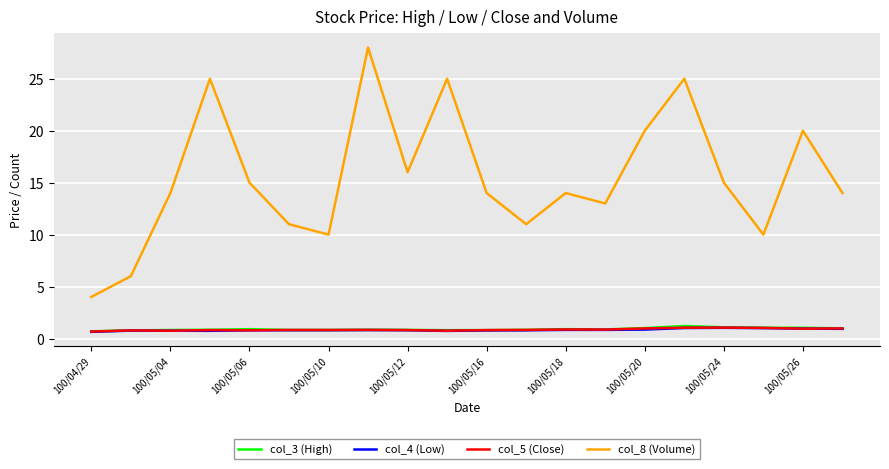

How many lines are shown in the chart?

4